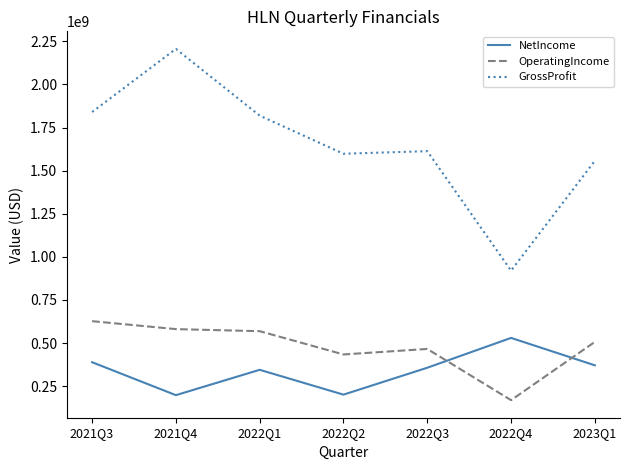

What is the approximate value of NetIncome at 2022Q4, to the nearest 10?

530000000